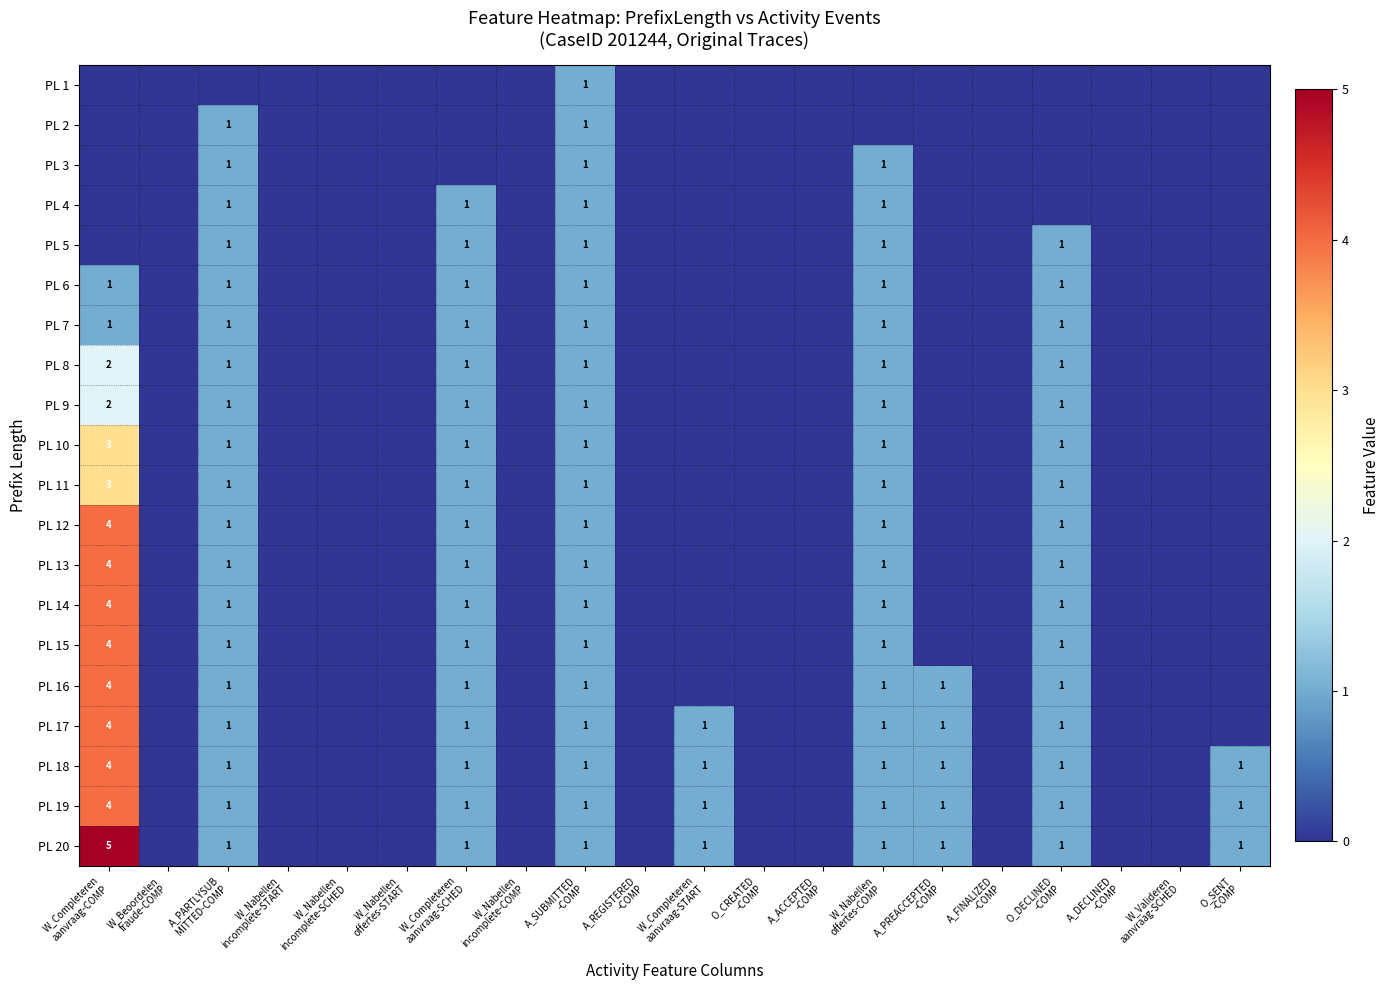

How many distinct data groups are displayed?

20